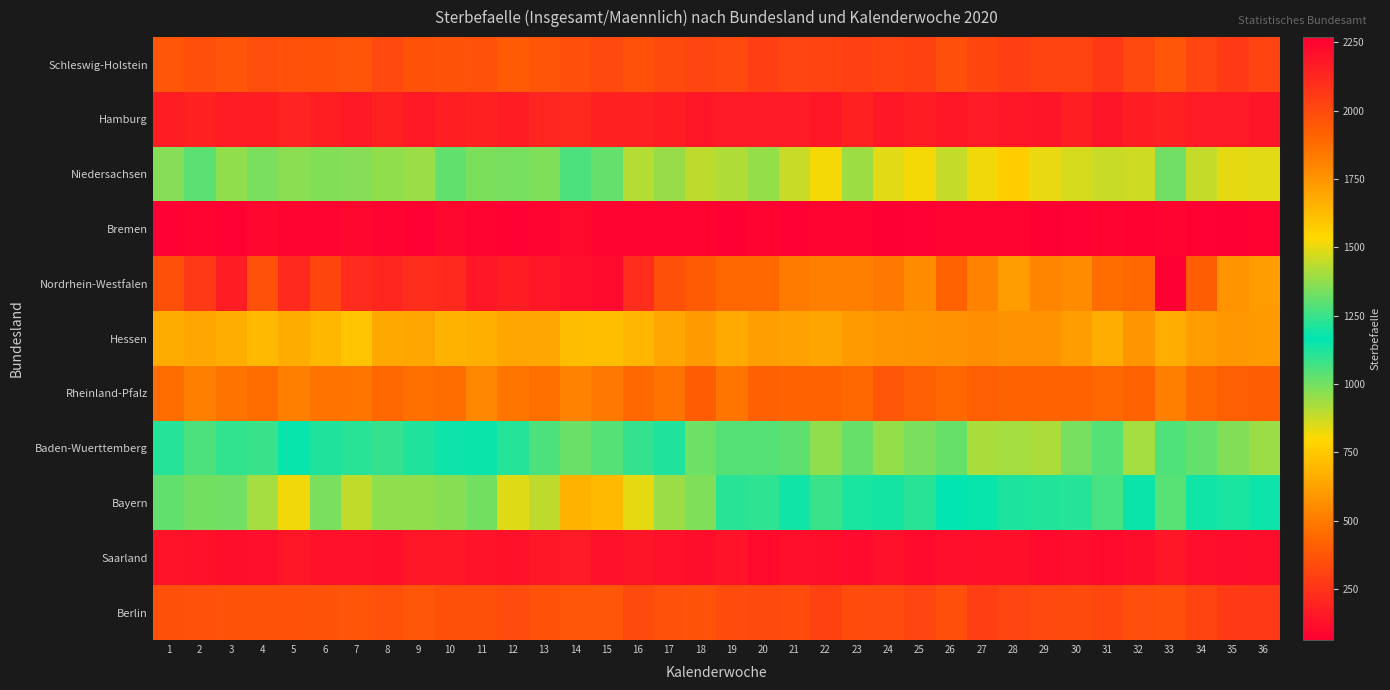

Reading left to right, transcribe all the data shown in this chart.

Schleswig-Holstein: 1=377	2=349	3=369	4=344	5=360	6=361	7=372	8=328	9=364	10=366	11=359	12=393	13=370	14=349	15=329	16=359	17=331	18=314	19=328	20=294	21=314	22=306	23=297	24=311	25=301	26=349	27=318	28=290	29=309	30=312	31=267	32=330	33=378	34=313	35=277	36=308
Hamburg: 1=175	2=189	3=170	4=173	5=193	6=178	7=154	8=180	9=155	10=178	11=192	12=171	13=197	14=215	15=188	16=182	17=175	18=153	19=165	20=165	21=164	22=146	23=185	24=147	25=173	26=153	27=164	28=153	29=143	30=177	31=144	32=175	33=185	34=163	35=158	36=142
Niedersachsen: 1=975	2=1034	3=956	4=993	5=964	6=979	7=976	8=958	9=944	10=1026	11=986	12=995	13=982	14=1054	15=1020	16=907	17=949	18=893	19=915	20=954	21=880	22=814	23=938	24=840	25=814	26=885	27=821	28=763	29=834	30=858	31=879	32=869	33=1005	34=882	35=838	36=840
Bremen: 1=68	2=88	3=68	4=91	5=83	6=84	7=91	8=82	9=70	10=96	11=81	12=69	13=78	14=102	15=86	16=82	17=82	18=78	19=67	20=77	21=71	22=79	23=81	24=63	25=70	26=76	27=77	28=78	29=67	30=68	31=84	32=73	33=87	34=71	35=64	36=74
Nordrhein-Westfalen: 1=1979	2=2066	3=2161	4=1974	5=2115	6=2012	7=2111	8=2129	9=2104	10=2116	11=2180	12=2158	13=2180	14=2209	15=2223	16=2104	17=1978	18=1939	19=1890	20=1898	21=1833	22=1816	23=1814	24=1834	25=1776	26=1912	27=1812	28=1726	29=1803	30=1782	31=1877	32=1898	33=2269	34=1932	35=1748	36=1722
Hessen: 1=654	2=643	3=660	4=697	5=656	6=694	7=739	8=645	9=637	10=680	11=667	12=640	13=644	14=710	15=714	16=691	17=637	18=604	19=649	20=611	21=623	22=634	23=605	24=588	25=581	26=572	27=562	28=573	29=573	30=608	31=660	32=587	33=658	34=606	35=589	36=600
Rheinland-Pfalz: 1=457	2=512	3=475	4=453	5=517	6=477	7=483	8=440	9=462	10=459	11=544	12=481	13=463	14=528	15=495	16=438	17=475	18=395	19=482	20=415	21=417	22=423	23=439	24=375	25=411	26=442	27=407	28=424	29=421	30=423	31=440	32=417	33=514	34=440	35=408	36=400
Baden-Wuerttemberg: 1=1113	2=1056	3=1097	4=1087	5=1157	6=1122	7=1106	8=1092	9=1122	10=1147	11=1149	12=1219	13=1275	14=1318	15=1290	16=1240	17=1119	18=1007	19=1042	20=1044	21=1031	22=962	23=1019	24=951	25=991	26=1019	27=924	28=931	29=919	30=994	31=1044	32=931	33=1050	34=1020	35=977	36=945
Bayern: 1=1305	2=1330	3=1327	4=1399	5=1511	6=1342	7=1442	8=1369	9=1377	10=1364	11=1333	12=1485	13=1438	14=1649	15=1633	16=1494	17=1390	18=1347	19=1226	20=1234	21=1191	22=1250	23=1202	24=1196	25=1108	26=1162	27=1176	28=1125	29=1214	30=1219	31=1267	32=1153	33=1293	34=1188	35=1129	36=1186
Saarland: 1=136	2=128	3=119	4=120	5=151	6=130	7=129	8=125	9=150	10=149	11=135	12=128	13=152	14=163	15=129	16=142	17=129	18=119	19=133	20=103	21=122	22=116	23=107	24=130	25=102	26=123	27=127	28=124	29=102	30=111	31=106	32=116	33=145	34=123	35=112	36=118
Berlin: 1=354	2=359	3=366	4=367	5=363	6=366	7=369	8=357	9=381	10=353	11=355	12=335	13=364	14=374	15=378	16=331	17=359	18=367	19=339	20=333	21=341	22=301	23=339	24=336	25=314	26=350	27=289	28=317	29=326	30=333	31=323	32=345	33=349	34=312	35=276	36=272